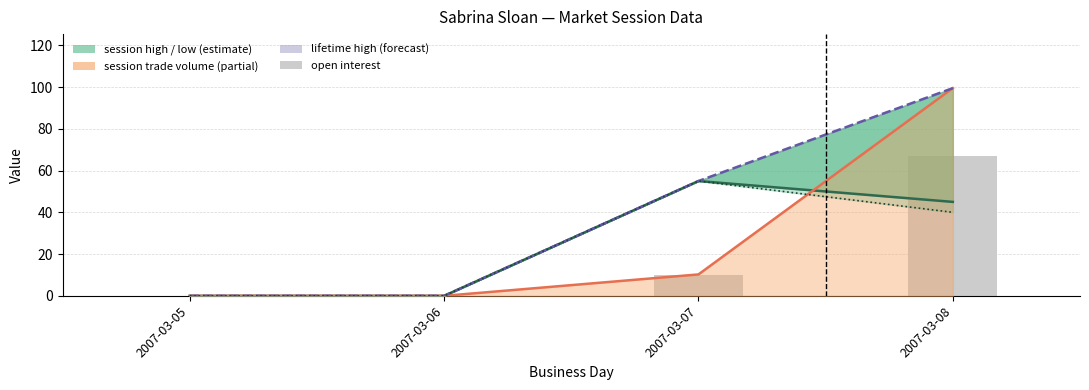

Between 2007-03-05 and 2007-03-06, which series saw the biggest shift?

session low